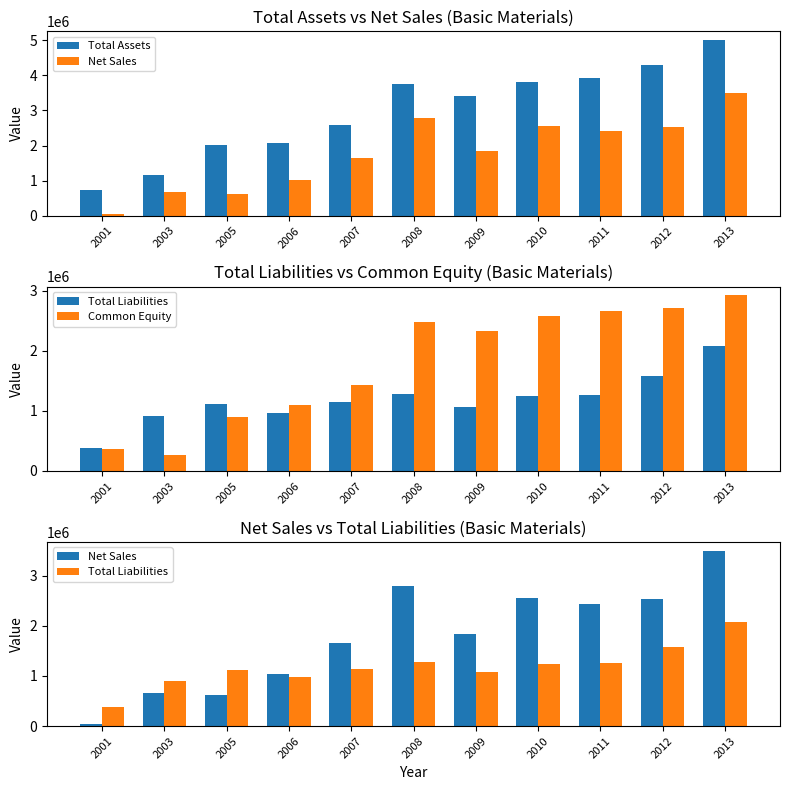

Reading left to right, list all the values displayed in this chart.

Total Assets: 2001=741784	2003=1168448	2005=2023340	2006=2078625	2007=2586202	2008=3754350	2009=3403899	2010=3817608	2011=3922138	2012=4292112	2013=5003610
Net Sales: 2001=44643	2003=669823	2005=614562	2006=1030486	2007=1655803	2008=2781304	2009=1839169	2010=2558441	2011=2426755	2012=2541984	2013=3496983
Total Liabilities: 2001=378173	2003=908588	2005=1118472	2006=972636	2007=1147676	2008=1275012	2009=1070363	2010=1242603	2011=1263470	2012=1582483	2013=2077773
Common Equity: 2001=363611	2003=259860	2005=904868	2006=1105989	2007=1438526	2008=2479338	2009=2333536	2010=2575005	2011=2658668	2012=2709629	2013=2925837